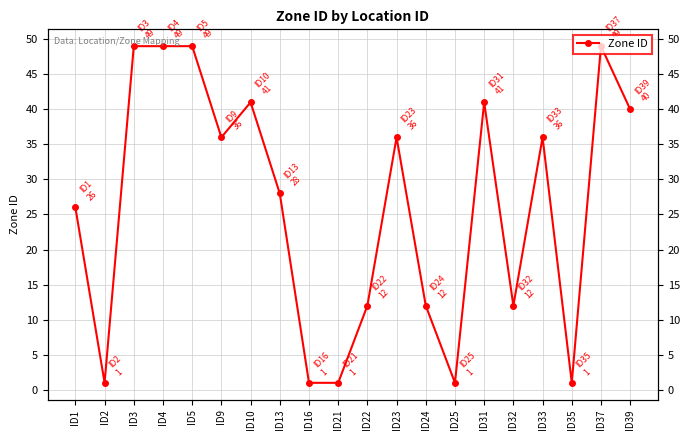

Reading left to right, list all the values displayed in this chart.

ID1=26	ID2=1	ID3=49	ID4=49	ID5=49	ID9=36	ID10=41	ID13=28	ID16=1	ID21=1	ID22=12	ID23=36	ID24=12	ID25=1	ID31=41	ID32=12	ID33=36	ID35=1	ID37=49	ID39=40